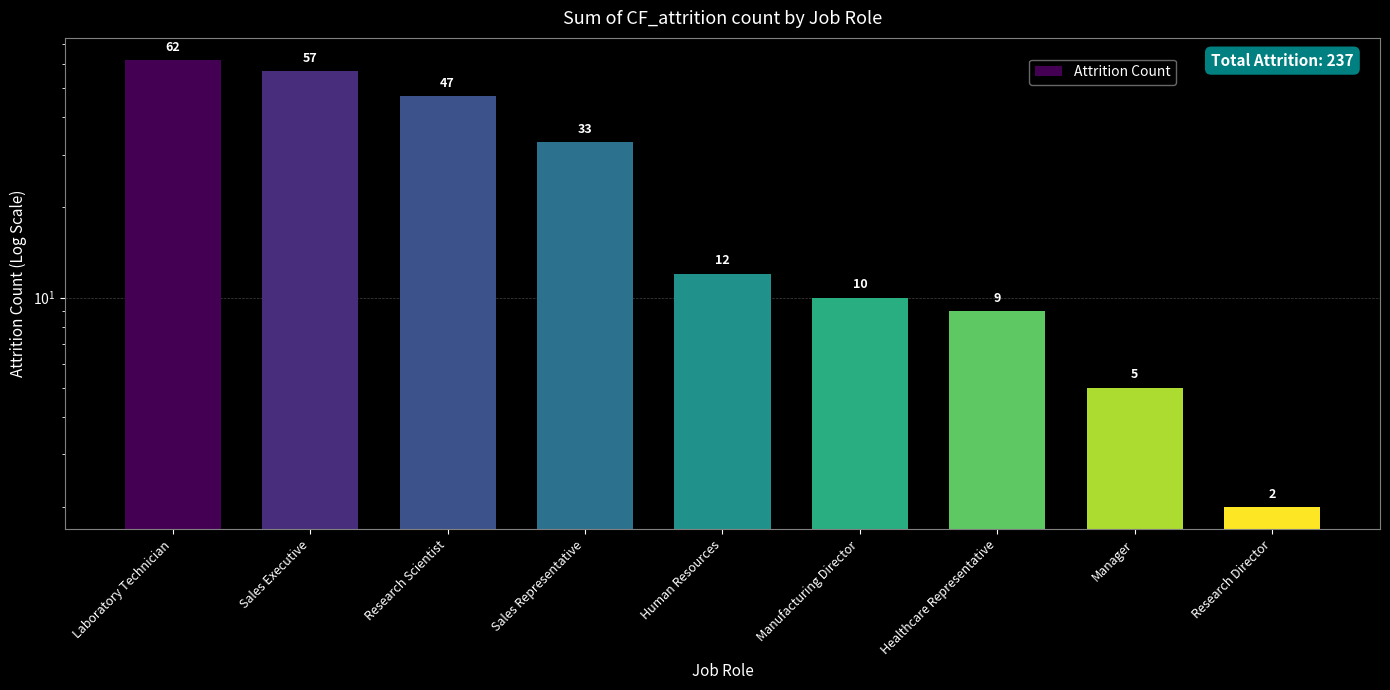

Reading left to right, extract all data points from this chart.

62	57	47	33	12	10	9	5	2